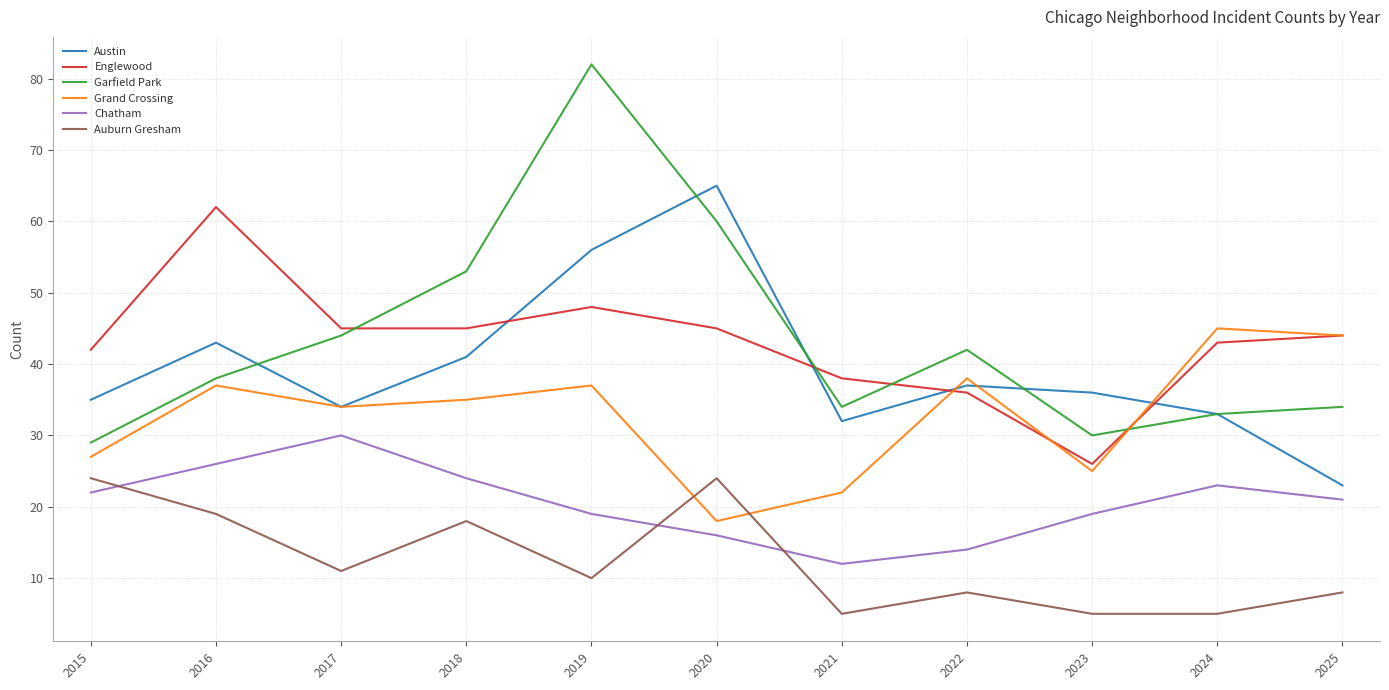

Does the chart display data point markers on the line(s)?

No